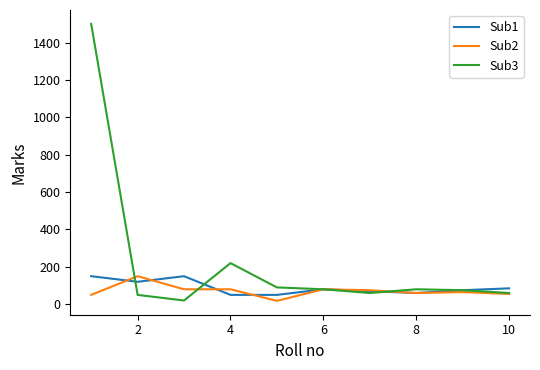

Which series has the largest total across all categories?

Sub3